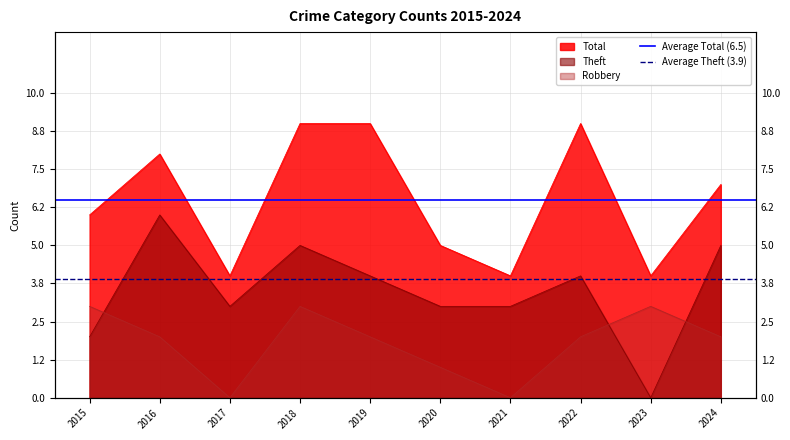

Read the Average Theft (3.9) value at 2016.

3.9